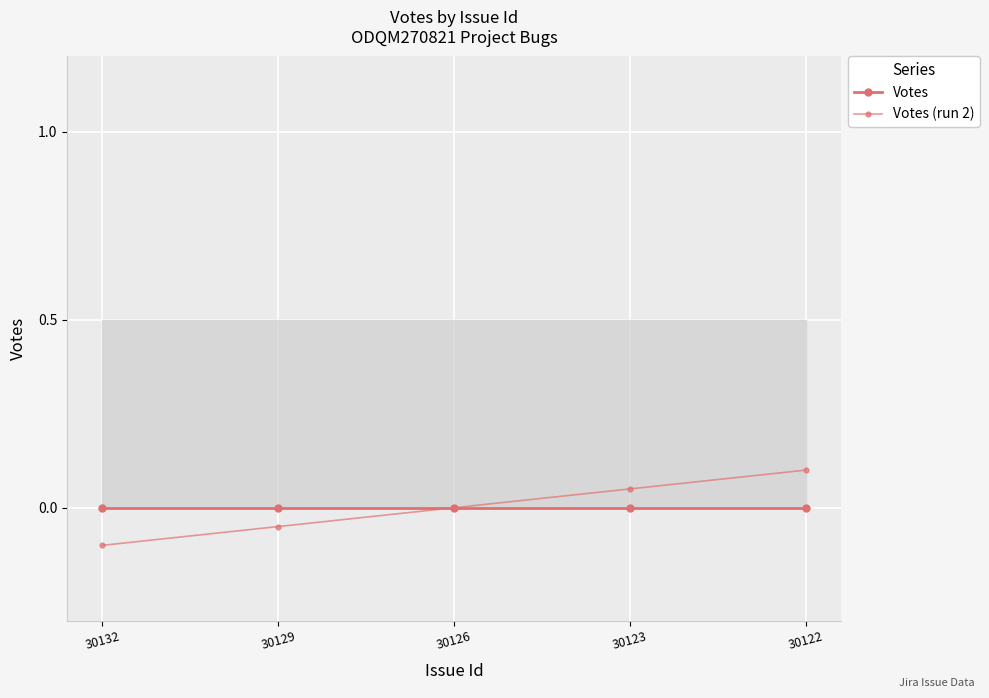

At how many categories does at least one series exceed 0?

2